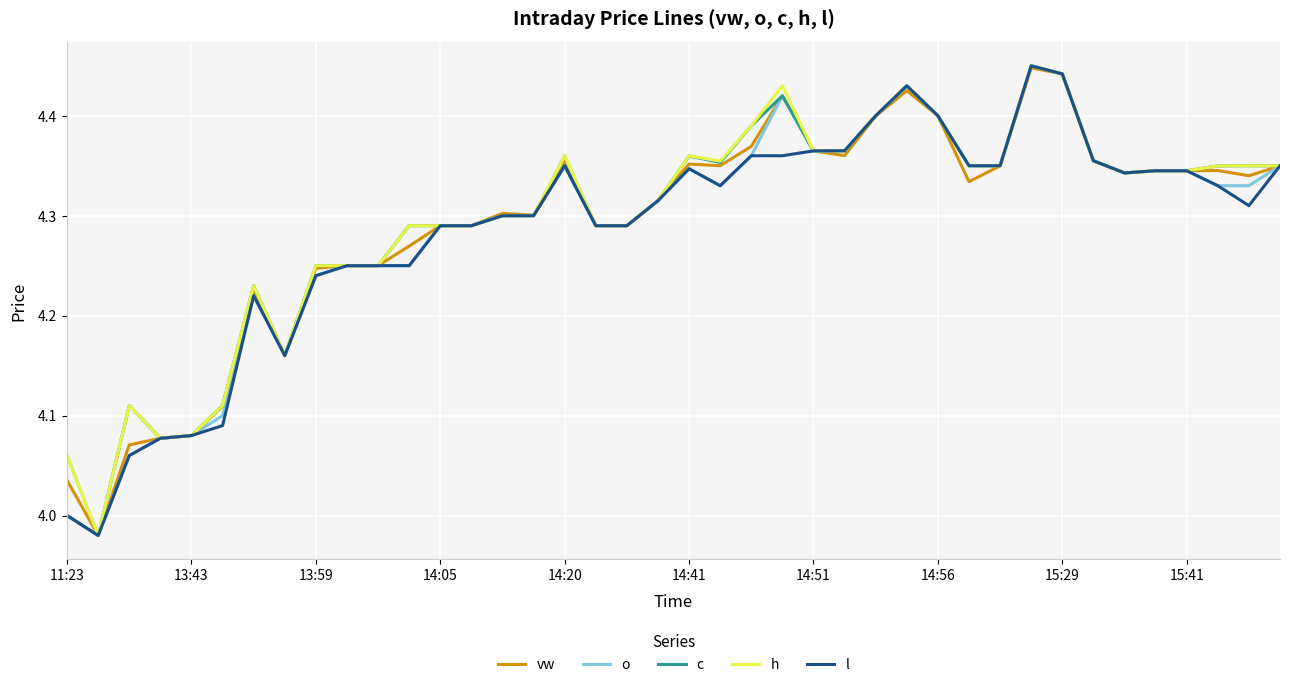

How many interior local peaks does the l series have?

5